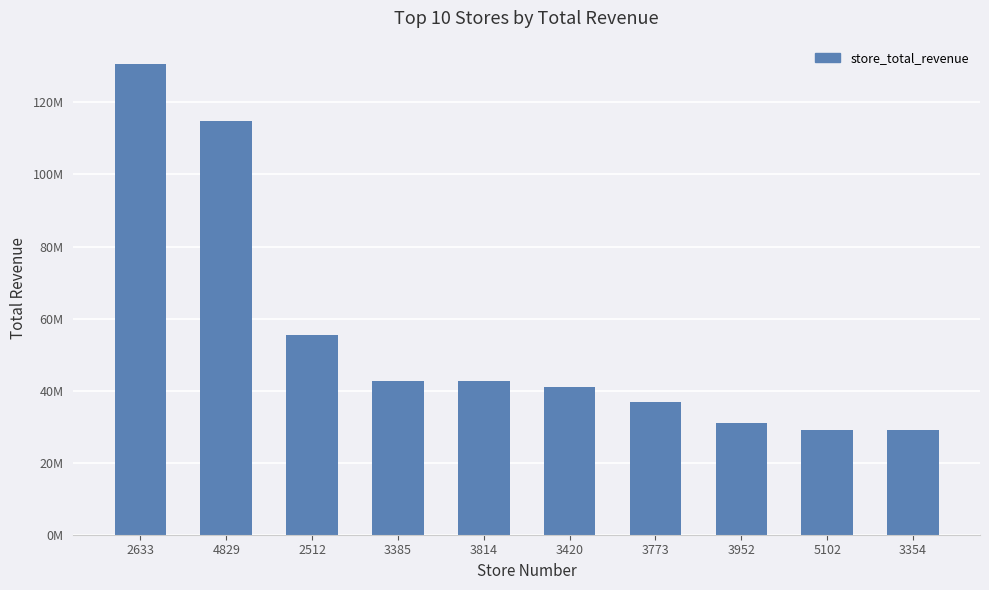

Does the chart contain any negative values?

No